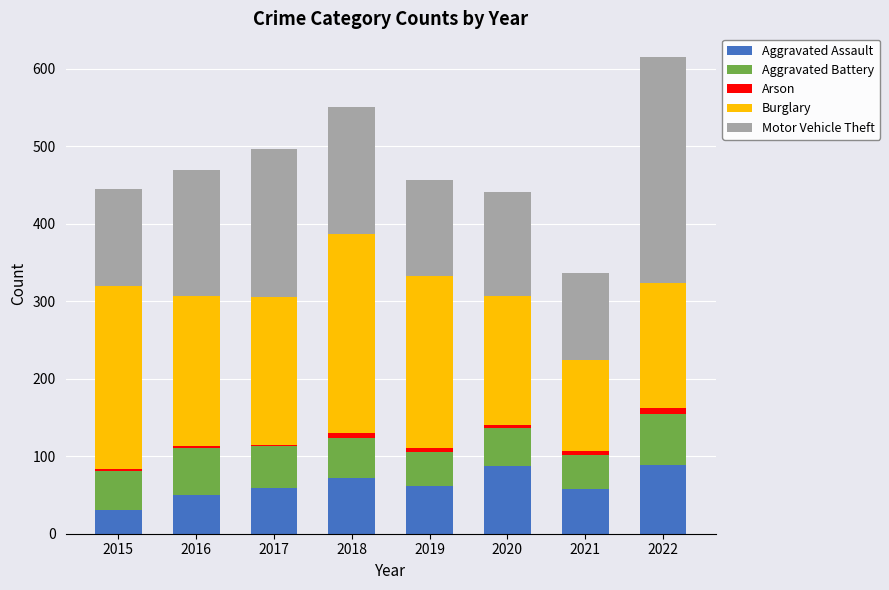

What is the highest value of the Aggravated Assault series?

89